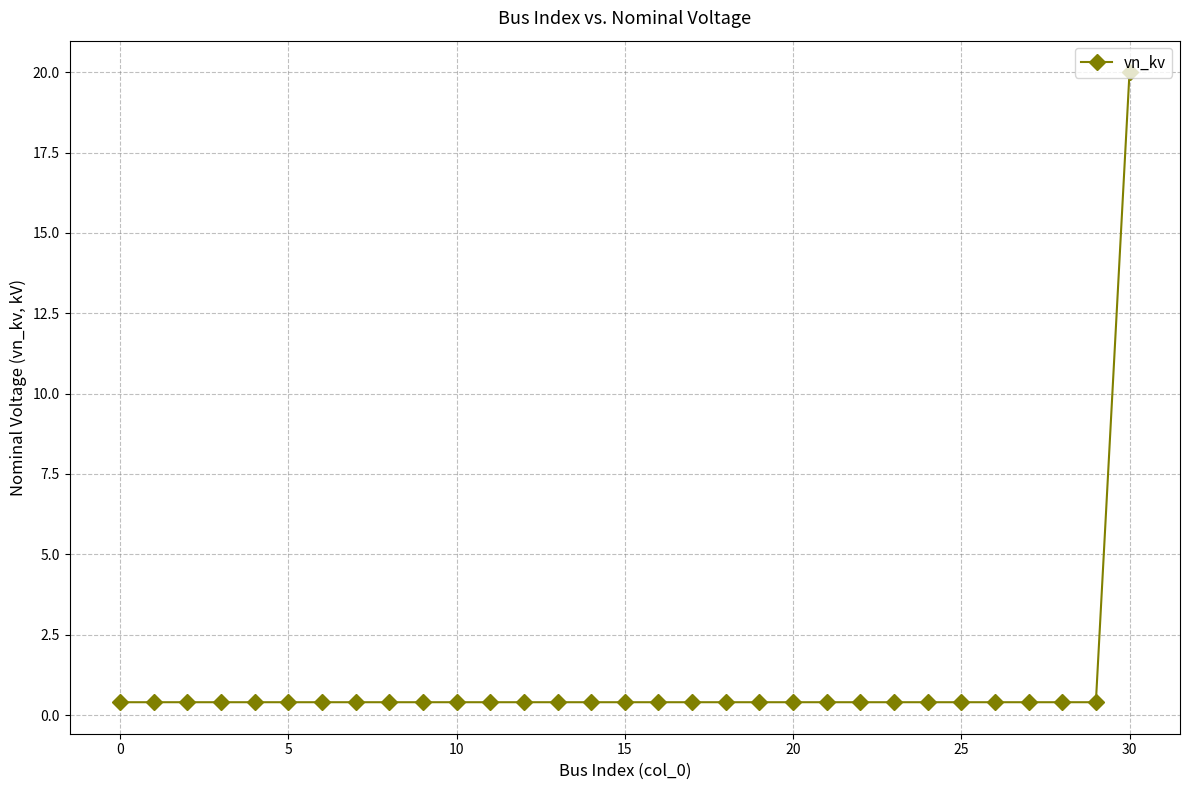

What is the maximum value shown in the chart?

20.0